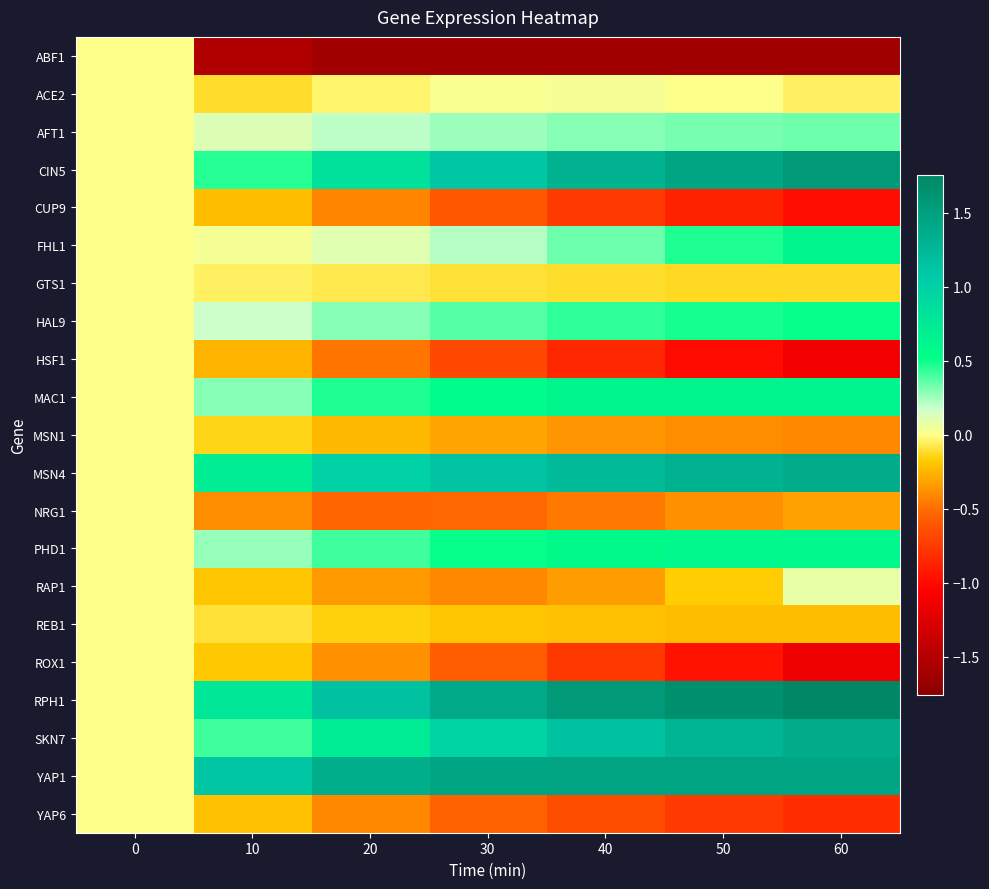

Reading left to right, list all the values displayed in this chart.

ABF1: 0=0.0	10=-1.5	20=-1.6	30=-1.6	40=-1.6	50=-1.6	60=-1.6
ACE2: 0=0.0	10=-0.1	20=-0.0	30=0.0	40=0.0	50=0.0	60=-0.0
AFT1: 0=0.0	10=0.1	20=0.2	30=0.3	40=0.3	50=0.3	60=0.3
CIN5: 0=0.0	10=0.5	20=0.8	30=1.1	40=1.3	50=1.5	60=1.6
CUP9: 0=0.0	10=-0.2	20=-0.4	30=-0.6	40=-0.7	50=-0.9	60=-1.0
FHL1: 0=0.0	10=0.0	20=0.1	30=0.2	40=0.3	50=0.5	60=0.6
GTS1: 0=0.0	10=-0.1	20=-0.1	30=-0.1	40=-0.1	50=-0.1	60=-0.1
HAL9: 0=0.0	10=0.2	20=0.3	30=0.4	40=0.4	50=0.5	60=0.5
HSF1: 0=0.0	10=-0.3	20=-0.5	30=-0.7	40=-0.9	50=-1.0	60=-1.1
MAC1: 0=0.0	10=0.3	20=0.5	30=0.6	40=0.6	50=0.6	60=0.6
MSN1: 0=0.0	10=-0.1	20=-0.2	30=-0.3	40=-0.4	50=-0.4	60=-0.4
MSN4: 0=0.0	10=0.7	20=1.0	30=1.1	40=1.2	50=1.3	60=1.4
NRG1: 0=0.0	10=-0.4	20=-0.5	30=-0.5	40=-0.5	50=-0.4	60=-0.3
PHD1: 0=0.0	10=0.3	20=0.4	30=0.5	40=0.6	50=0.6	60=0.6
RAP1: 0=0.0	10=-0.2	20=-0.4	30=-0.4	40=-0.3	50=-0.2	60=0.1
REB1: 0=0.0	10=-0.1	20=-0.2	30=-0.2	40=-0.2	50=-0.2	60=-0.2
ROX1: 0=0.0	10=-0.2	20=-0.4	30=-0.6	40=-0.8	50=-1.0	60=-1.2
RPH1: 0=0.0	10=0.8	20=1.1	30=1.4	40=1.6	50=1.7	60=1.8
SKN7: 0=0.0	10=0.4	20=0.7	30=1.0	40=1.1	50=1.3	60=1.4
YAP1: 0=0.0	10=1.1	20=1.4	30=1.4	40=1.5	50=1.5	60=1.5
YAP6: 0=0.0	10=-0.2	20=-0.4	30=-0.5	40=-0.7	50=-0.7	60=-0.8